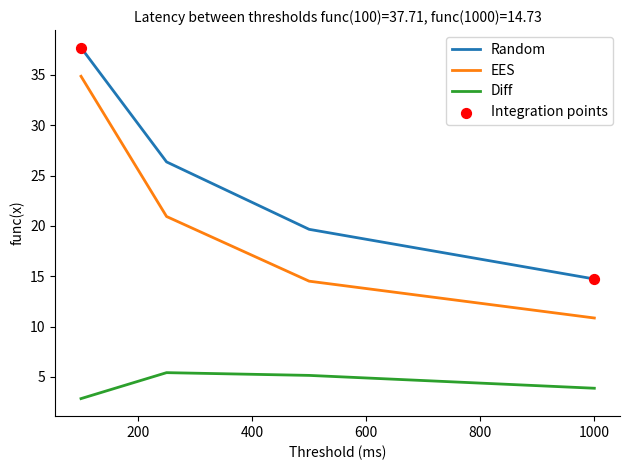

Which series has the largest total across all categories?

Random